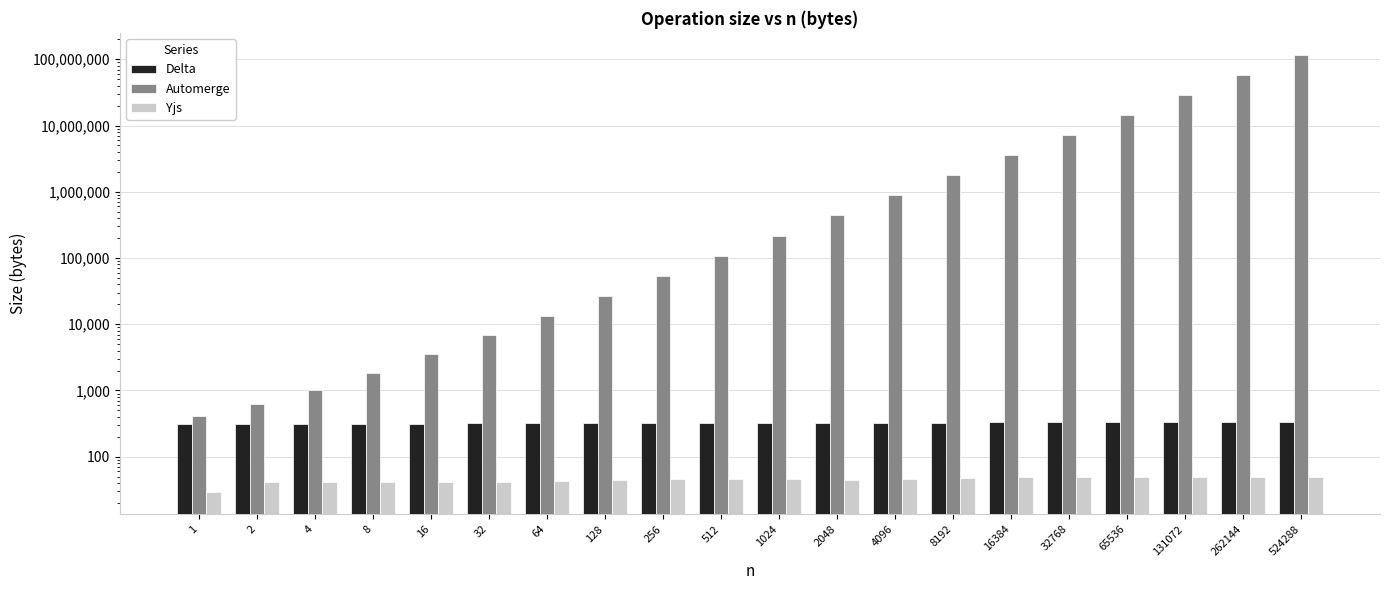

How many groups of bars are there?

20